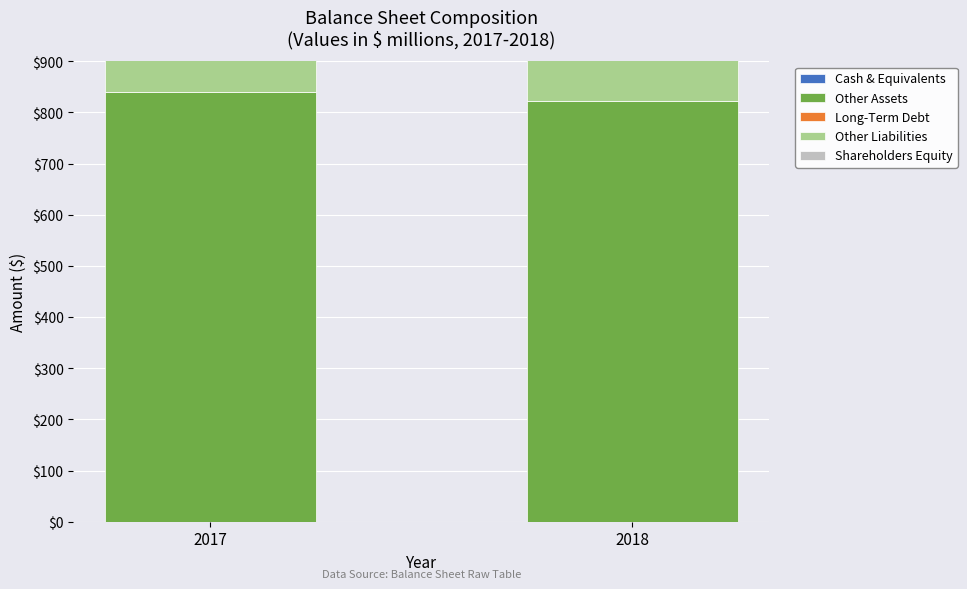

Is it true that Other Assets equals 823 at 2018?

True